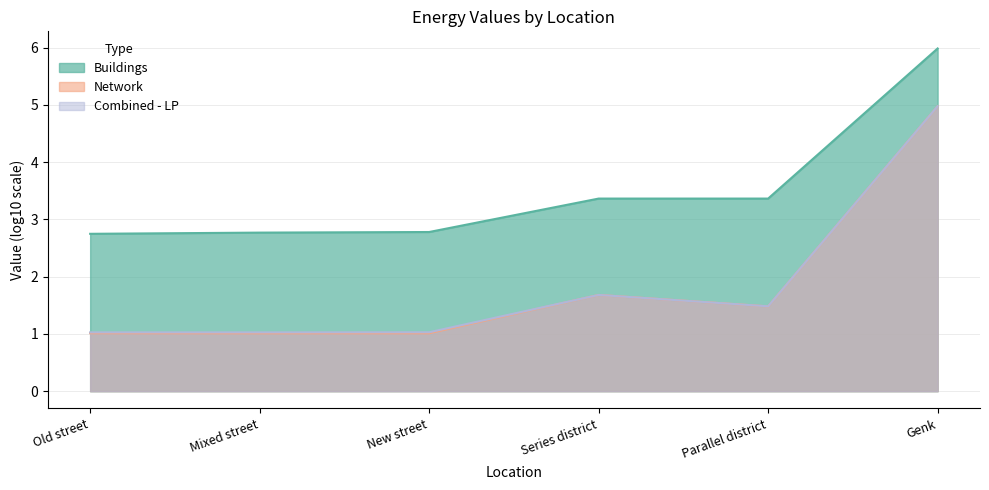

At which category is the sum across all series the highest?

Genk